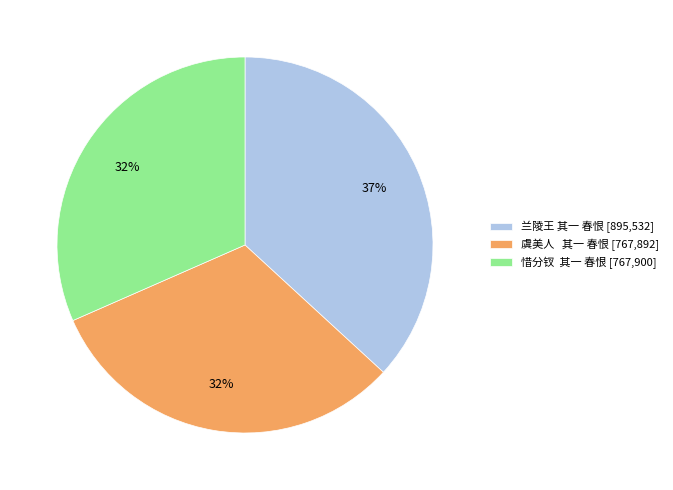

Combined, do 虞美人 其一 春恨 [767,892] and 兰陵王 其一 春恨 [895,532] account for over 50%?

Yes